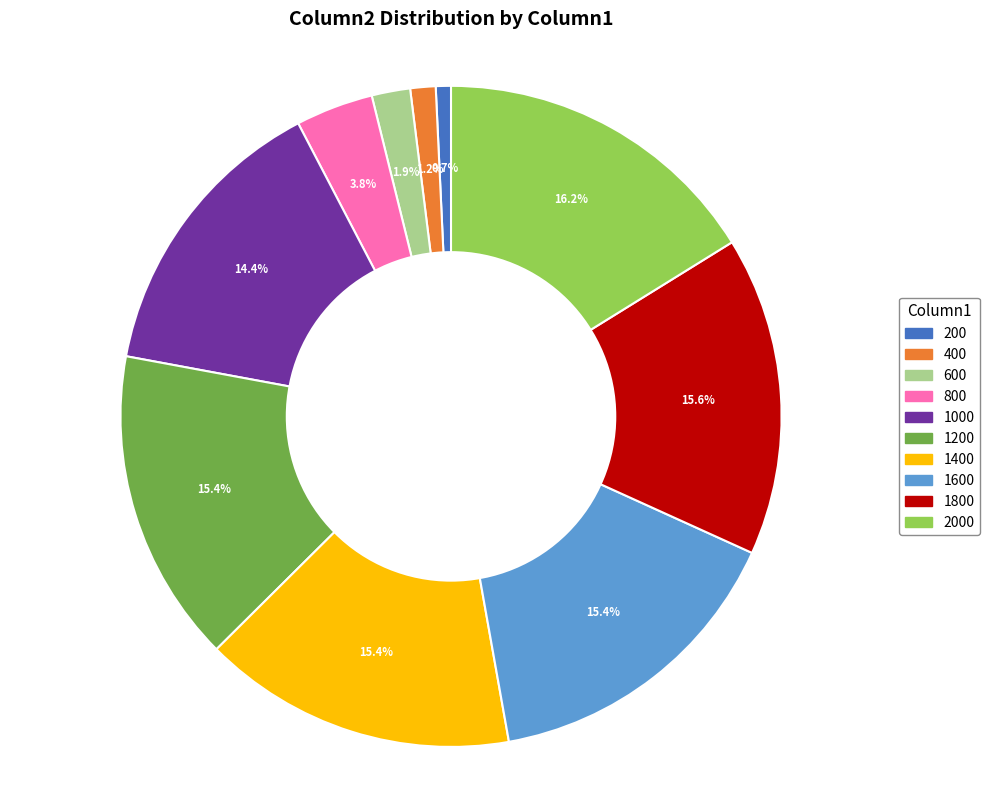

Is there any slice that represents more than half of the pie?

No